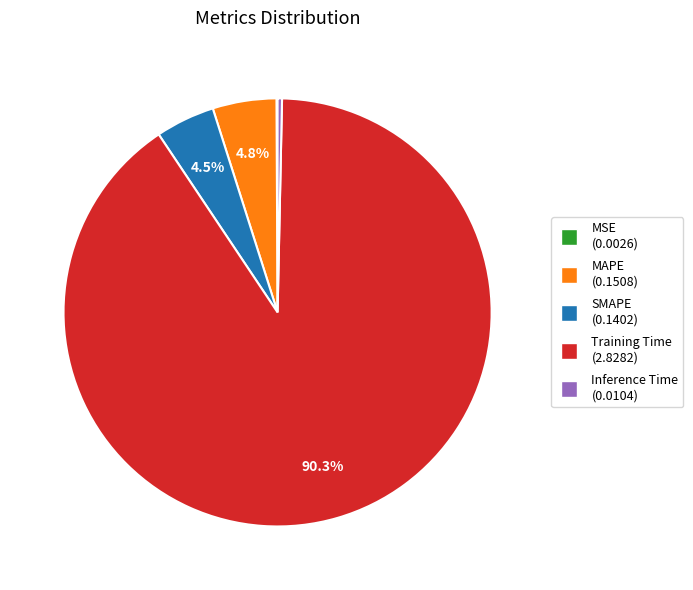

What is the majority slice?

Training Time